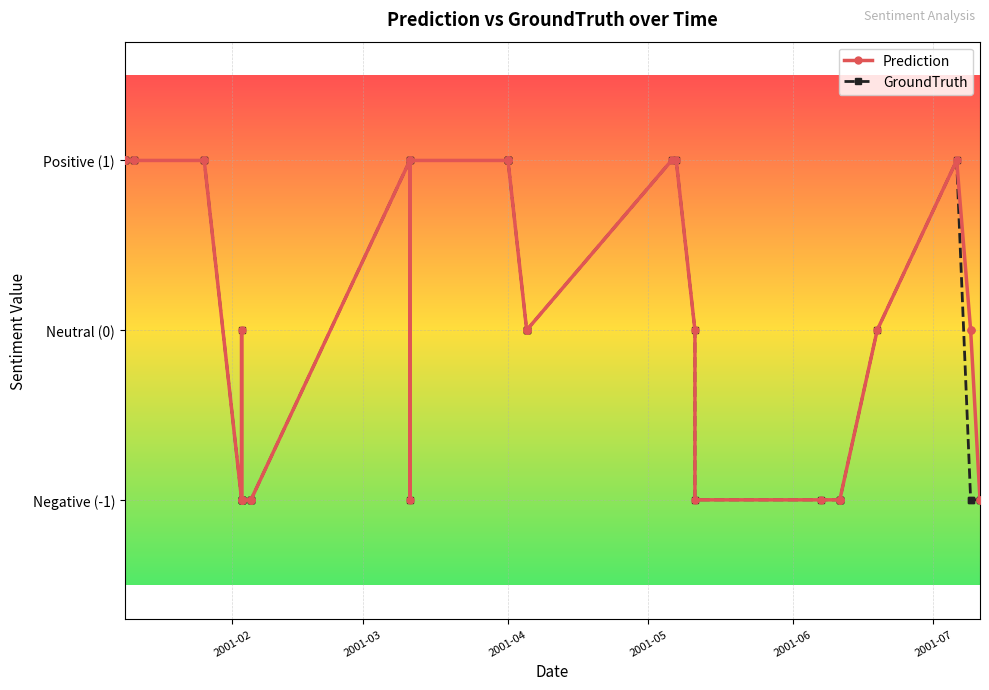

Which series has the largest total across all categories?

Prediction